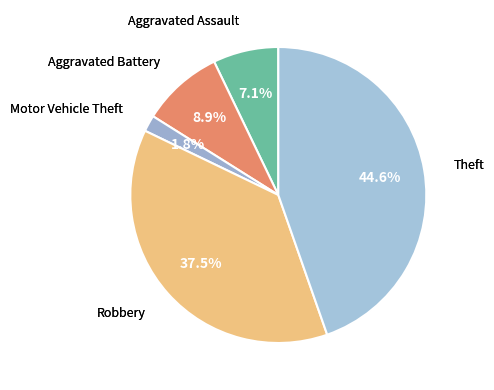

How many segments does this pie chart have?

5